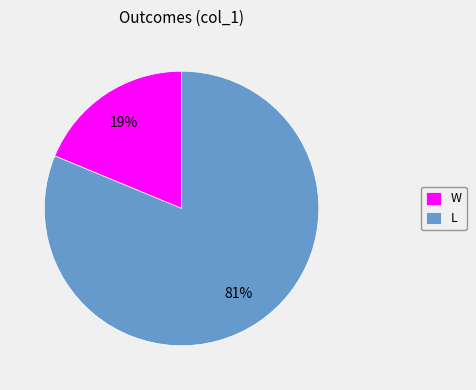

How many slices are in this pie chart?

2